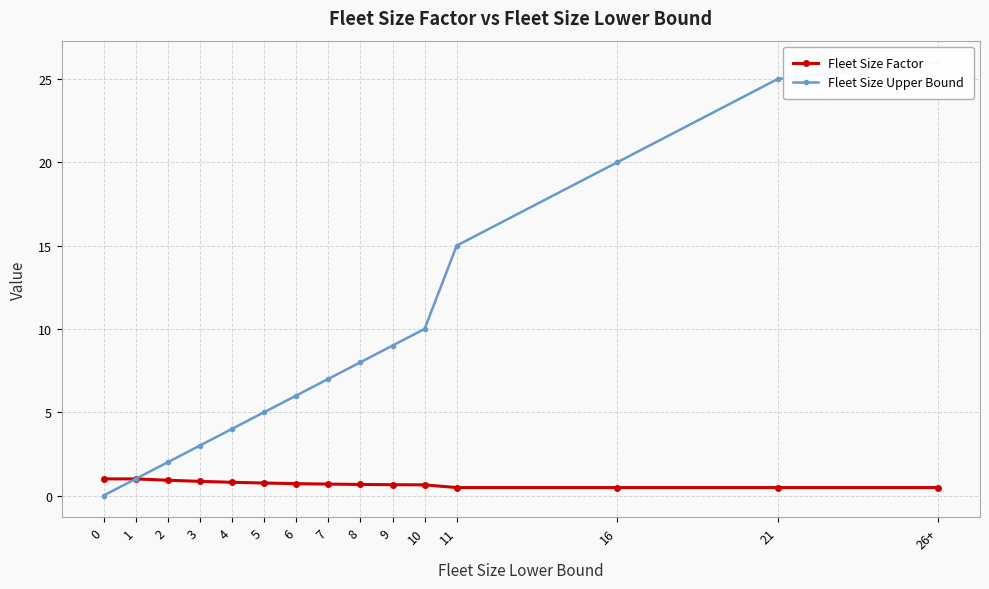

What is the label of the 1st point from the right?

26+